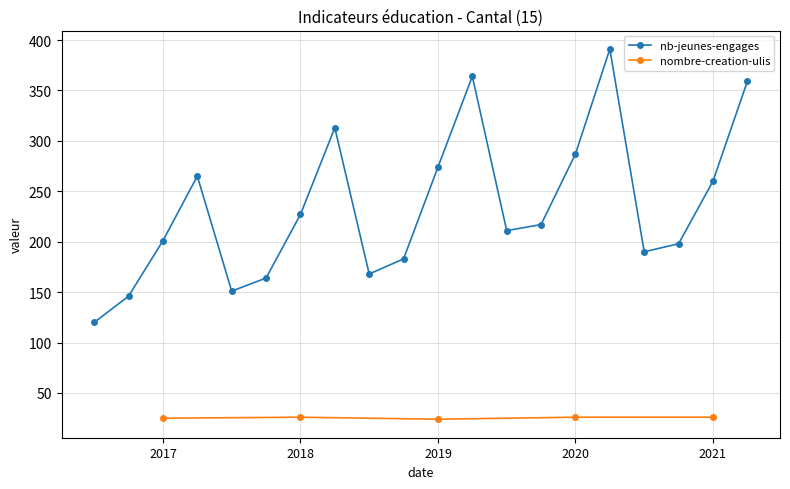

What is the minimum value for nombre-creation-ulis?

24